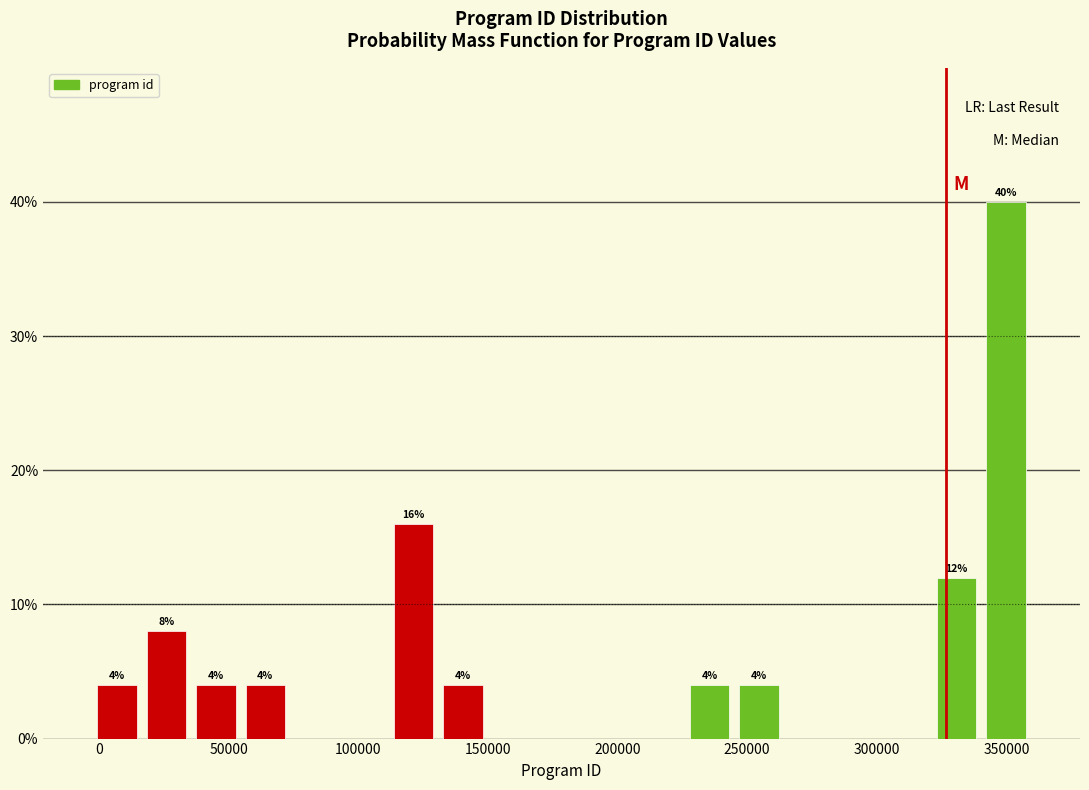

Around what value on the x-axis is the tallest bar? Give the approximate position of its centre, as read against the axis.

350000